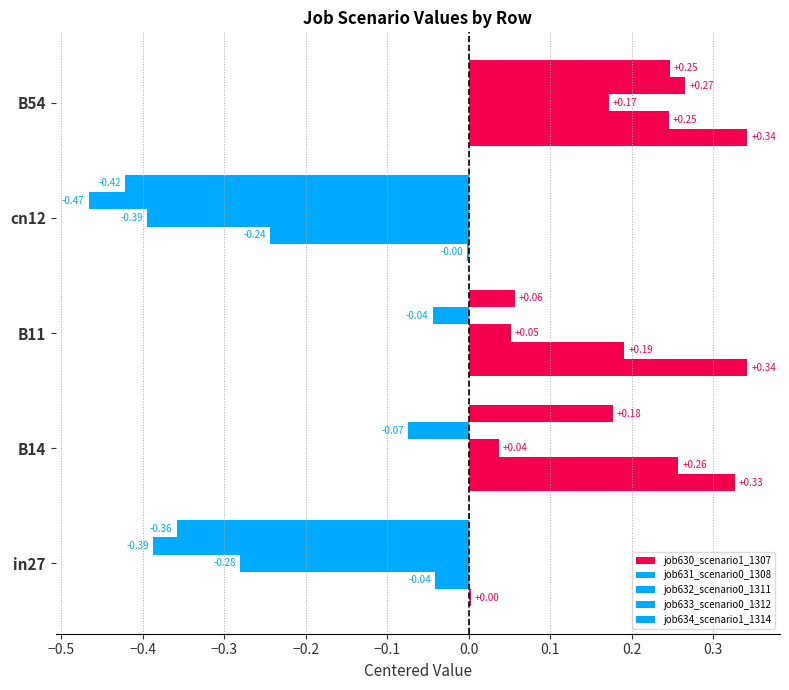

How many positive values does the job634_scenario1_1314 series have?

3